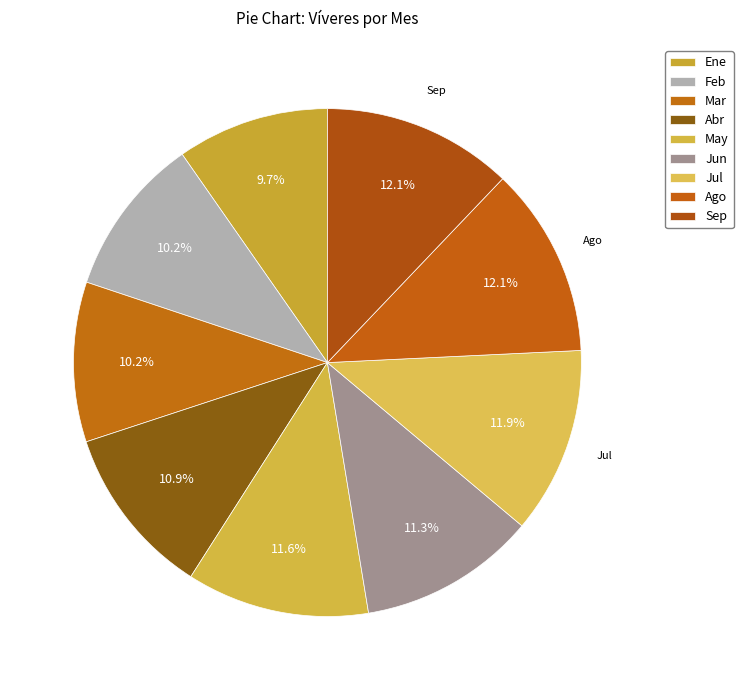

Is it true that Mar is 1% of the pie?

False